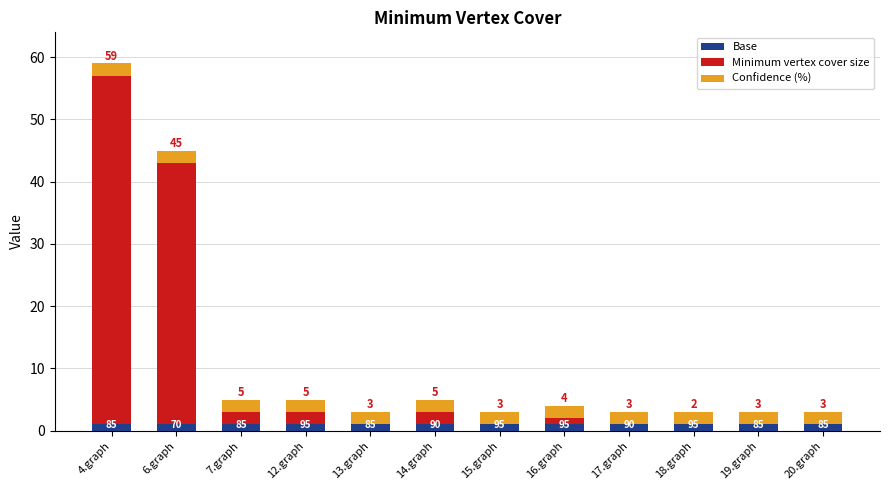

What is the label of the 7th bar from the left?

15.graph